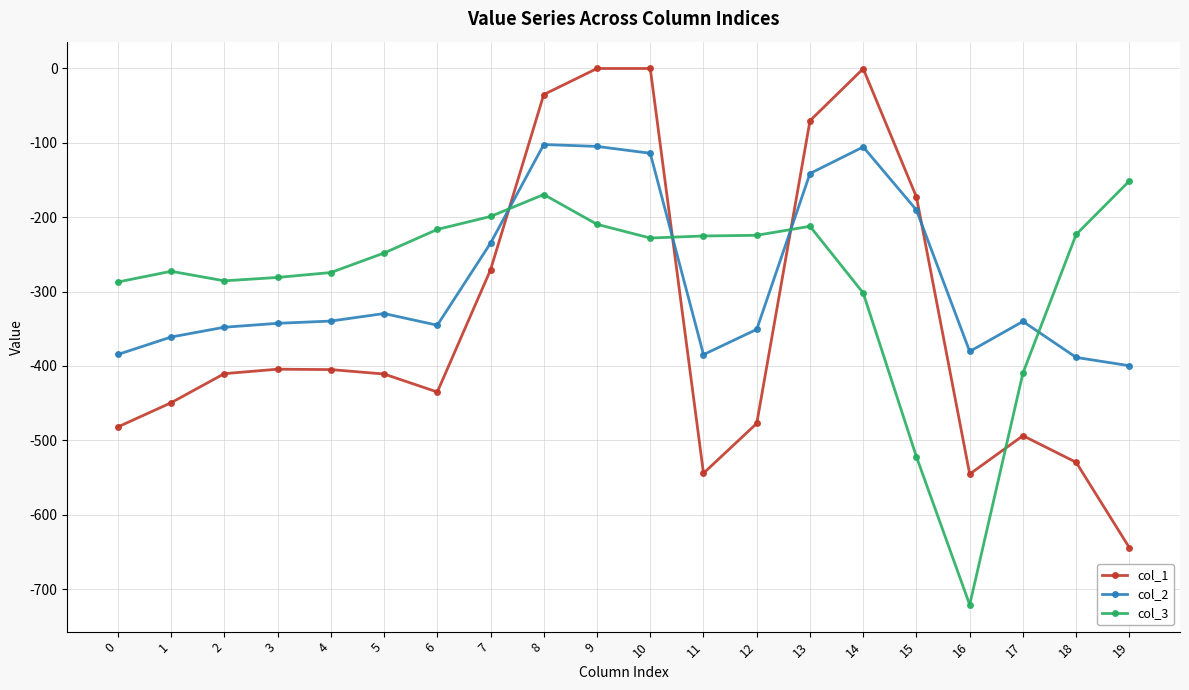

Where is col_1 nearest to the value -322?

7